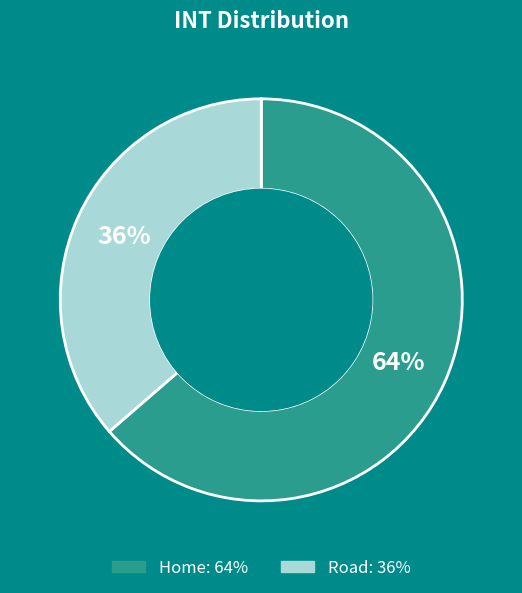

Which category has the smallest portion of the pie?

Road